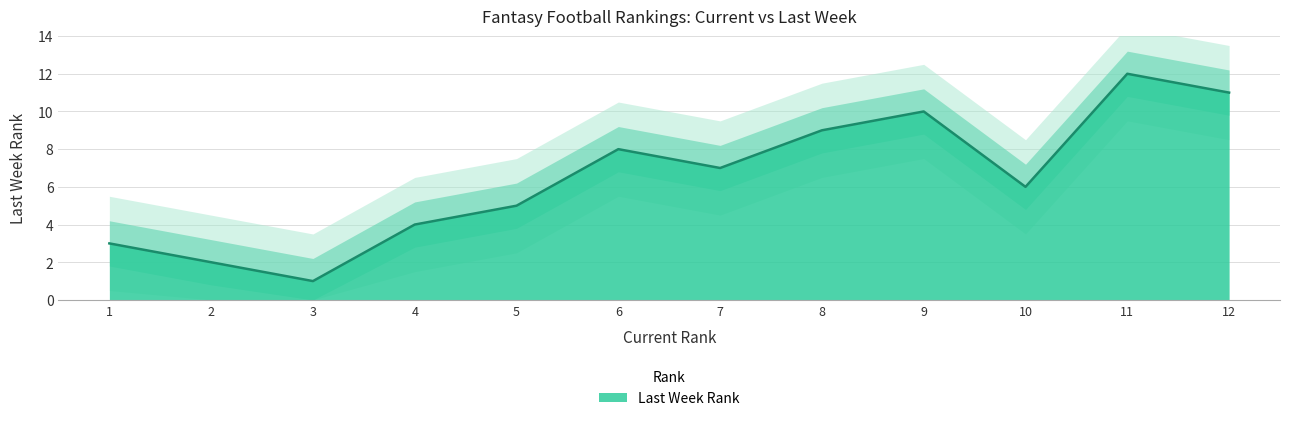

What is the difference between the values at 8 and 6?

1